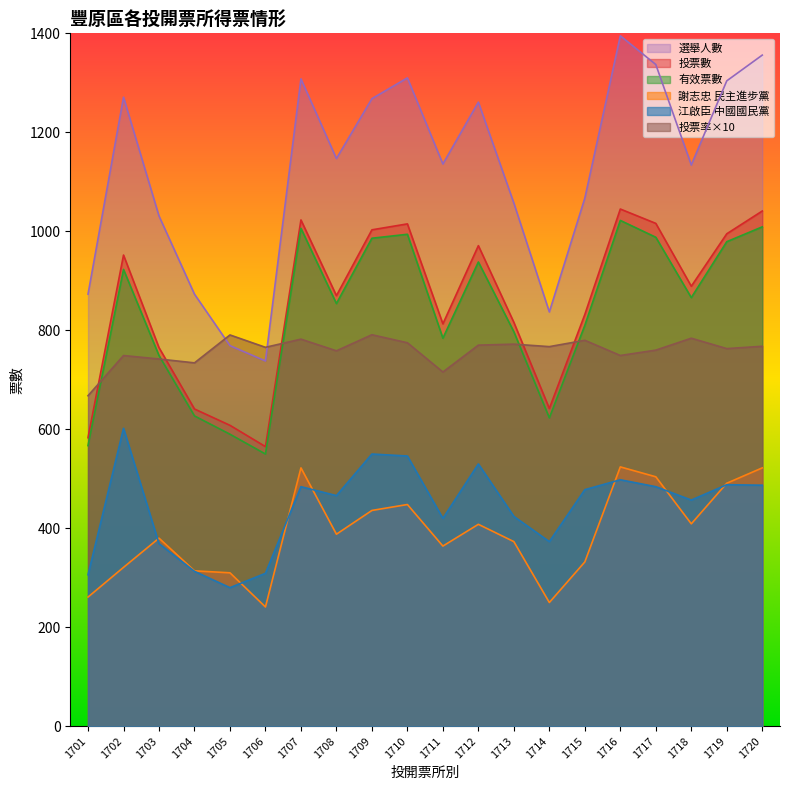

At which label does 謝志忠 民主進步黨 first exceed 388?

1707